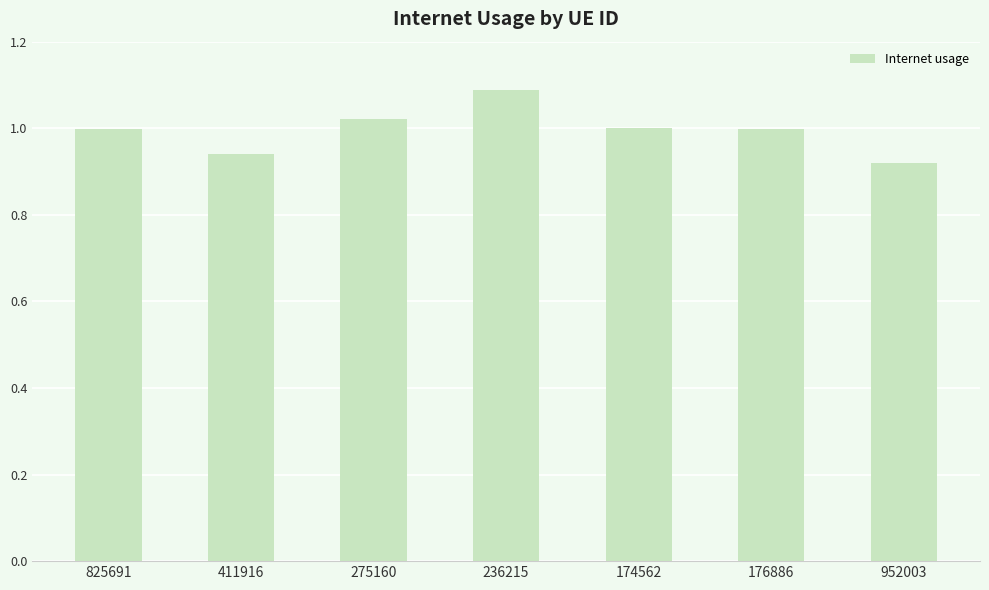

How many categories are shown in the chart?

7